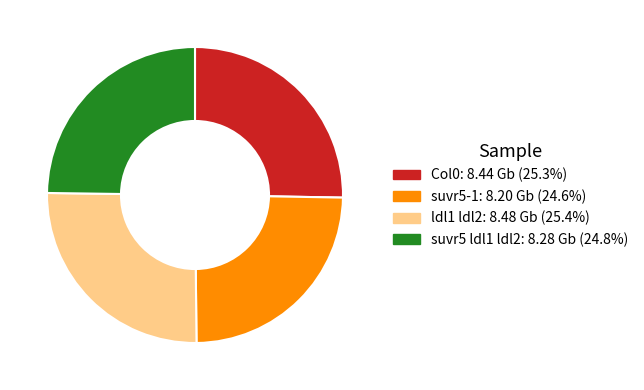

Combined, do Col0 and suvr5 ldl1 ldl2 account for over 50%?

Yes